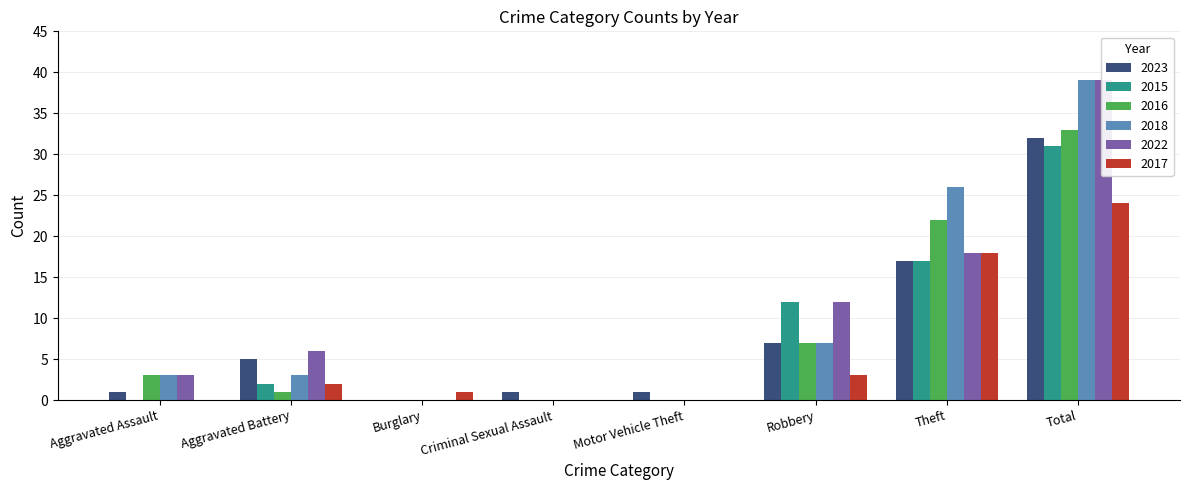

At which label is 2017 closest to 12?

Theft